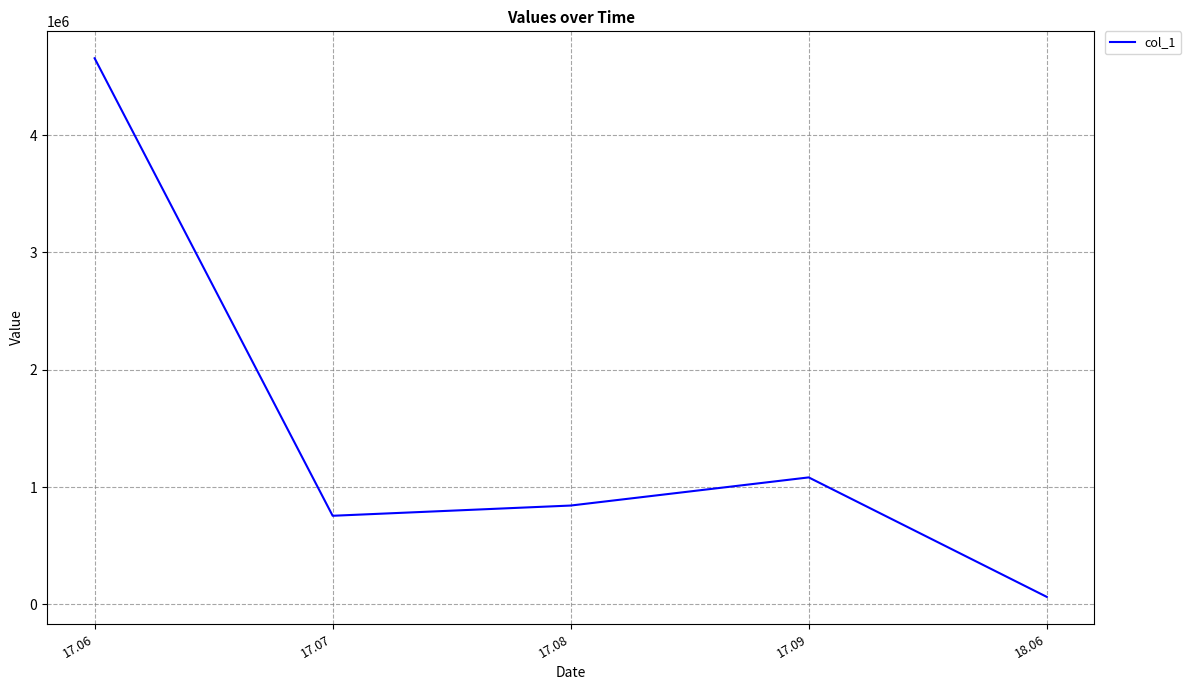

Where is the first local minimum?

17.07